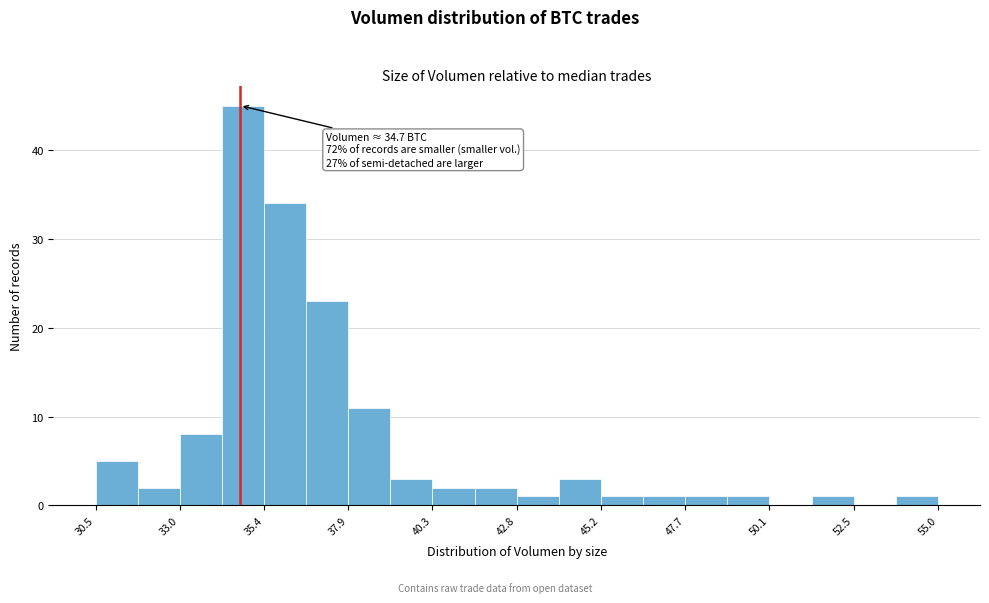

Read against the x-axis, roughly where is the centre of the tallest bar?

35.0